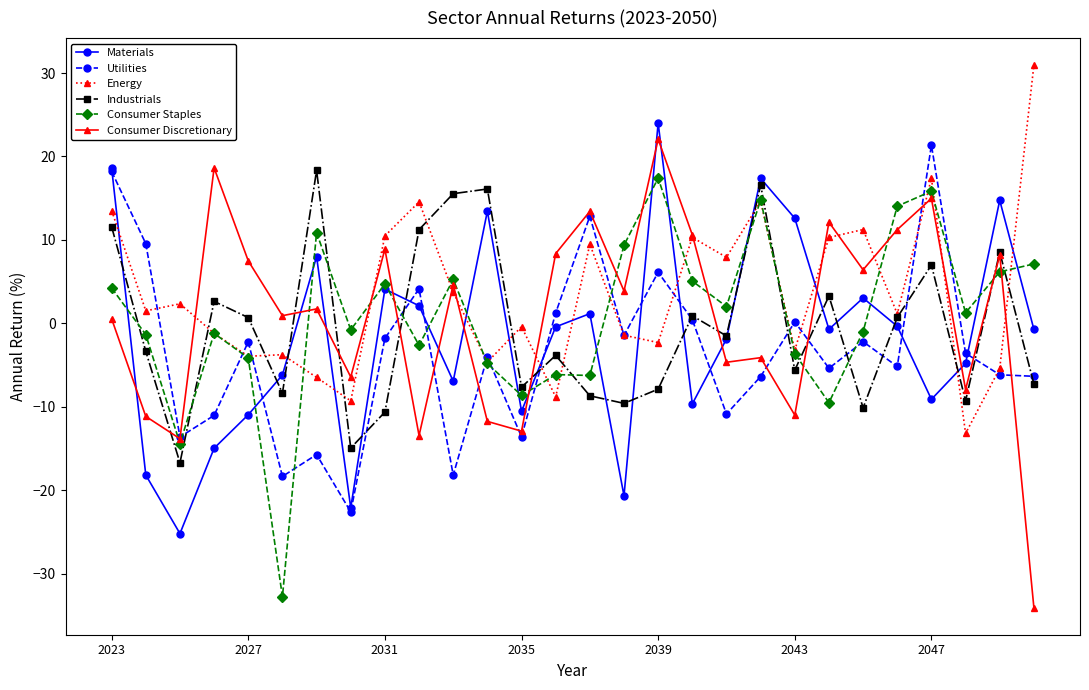

What are all the series names shown in the legend?

Materials, Utilities, Energy, Industrials, Consumer Staples, Consumer Discretionary